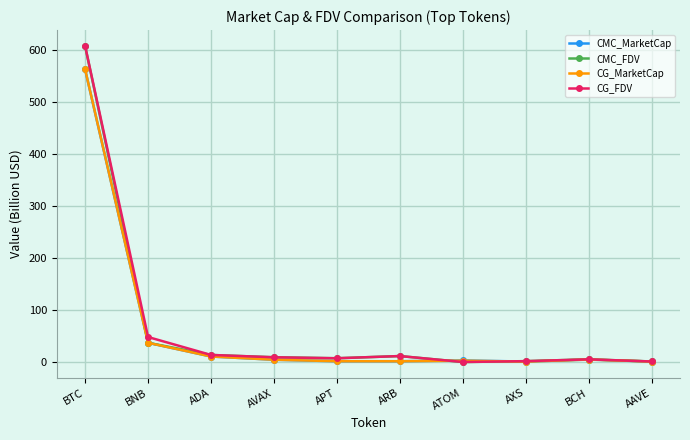

At which category is the sum across all series the highest?

BTC